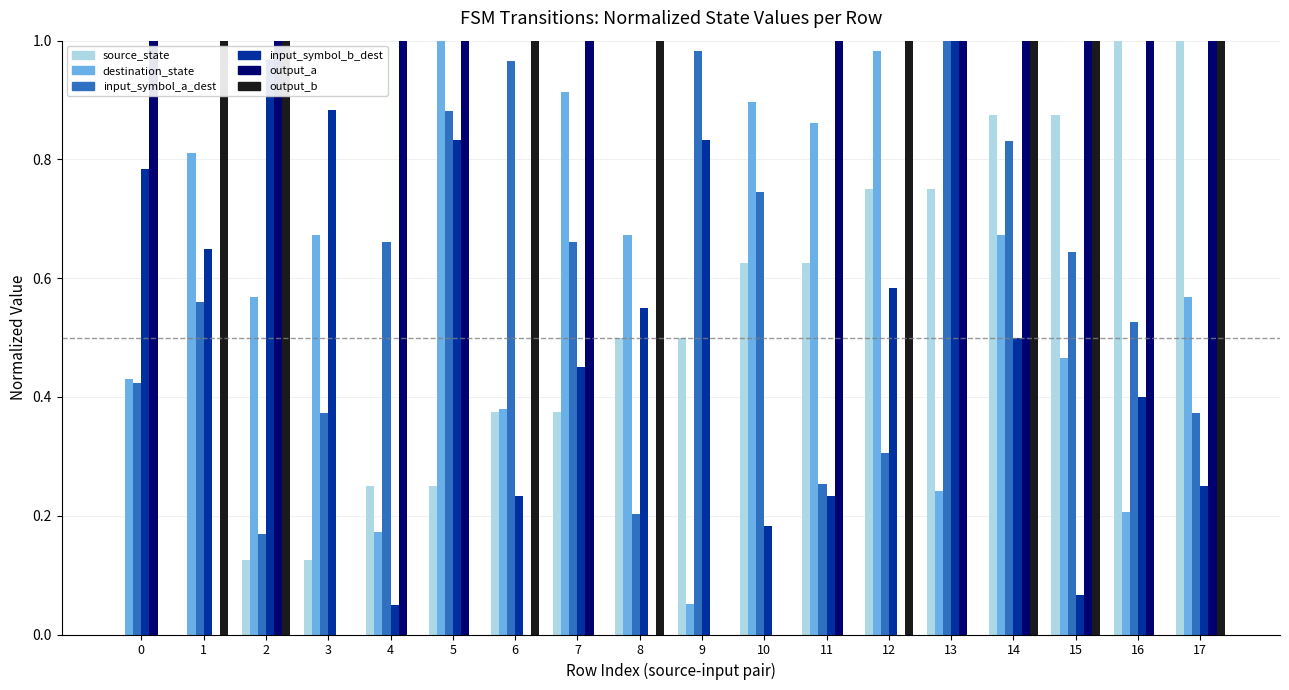

What is the sum of the destination_state values at 10 and 3?

1.6